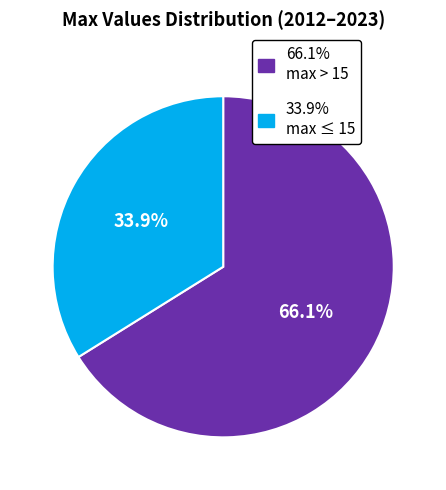

Does any single category account for the majority?

Yes